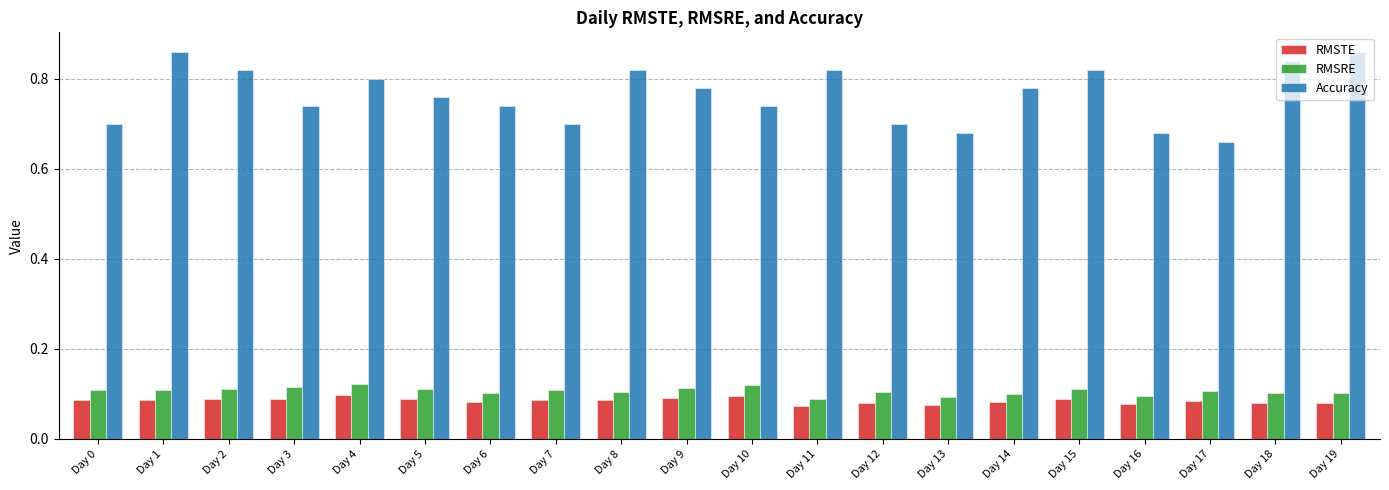

The Accuracy series shows 0.3 at Day 11. True or false?

False